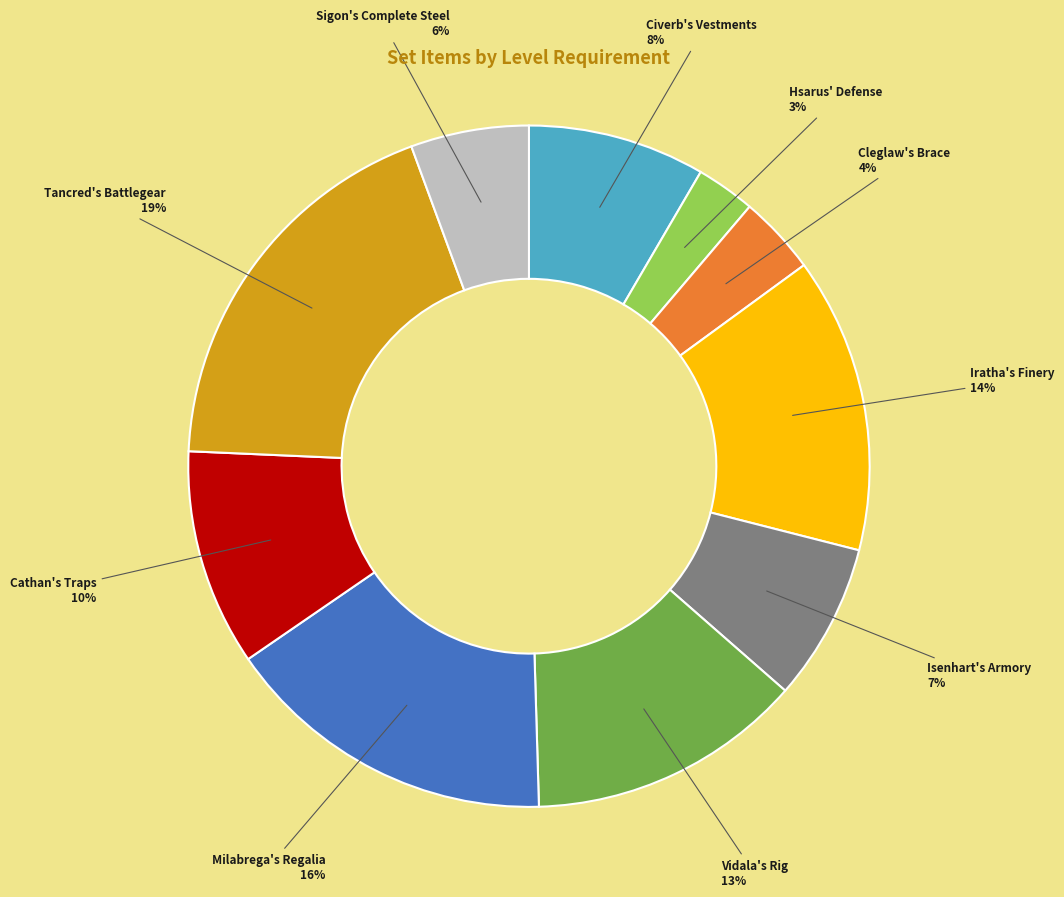

To the nearest percent, what is the difference between the largest and smallest slice percentages?

16%